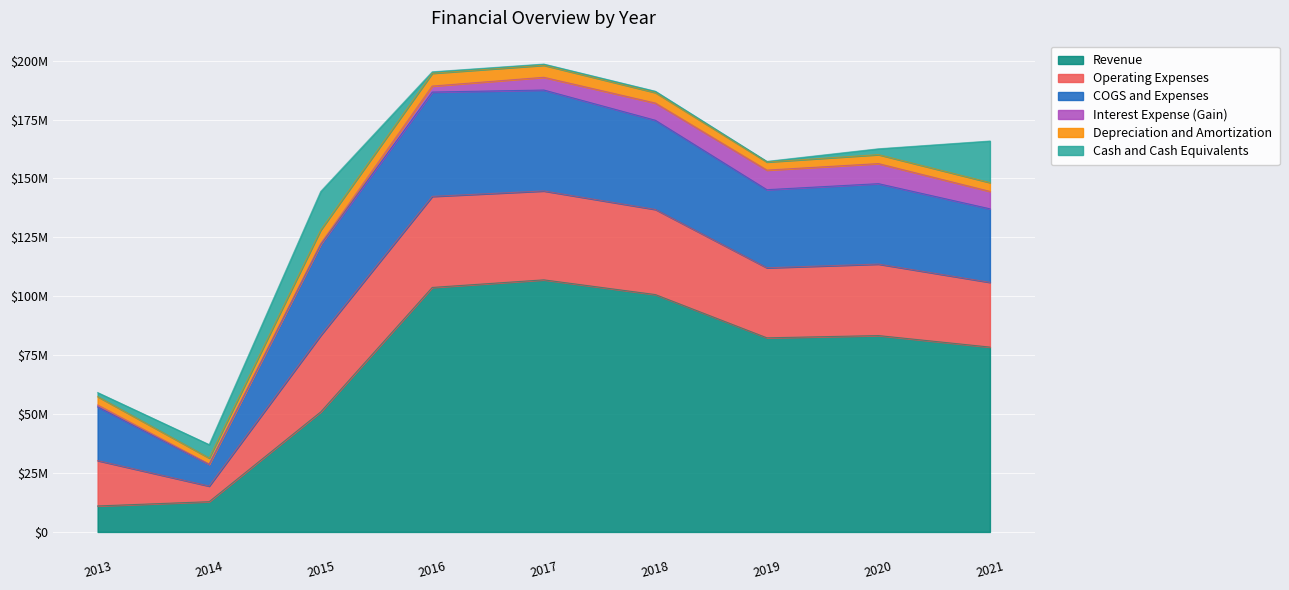

What is the minimum value for Cash and Cash Equivalents?

261000